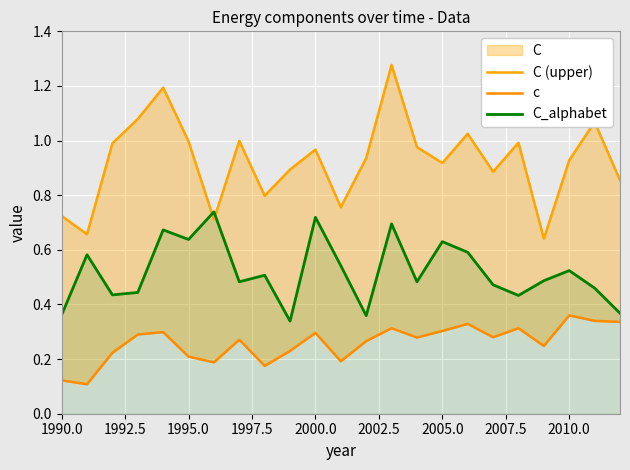

What position from the left is 1997.5?

4